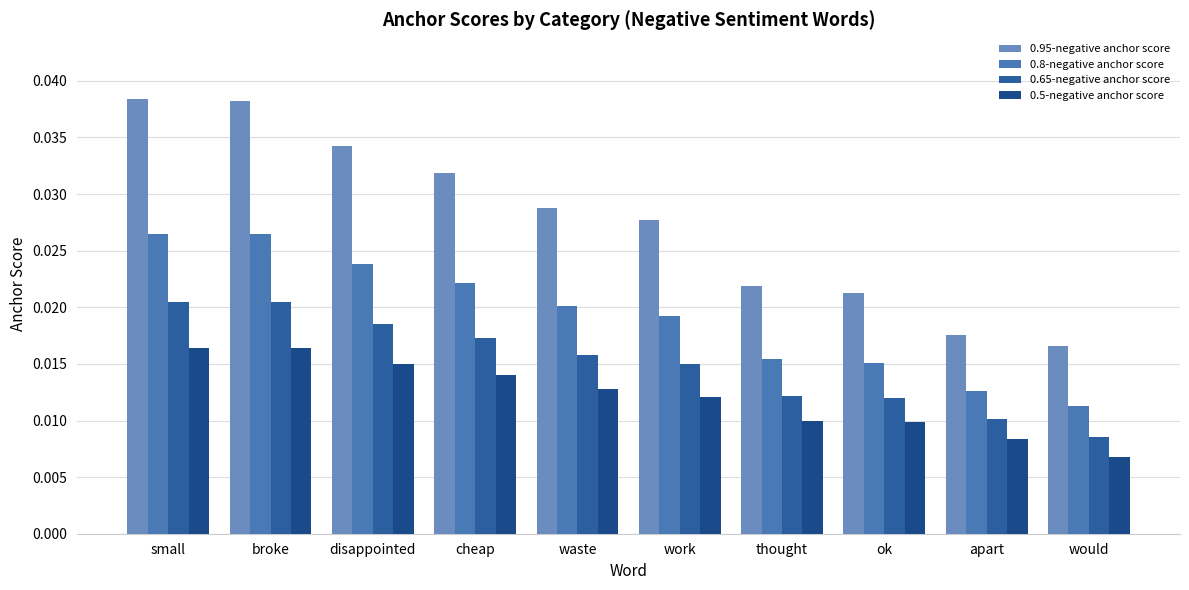

How many series are shown in this chart?

4